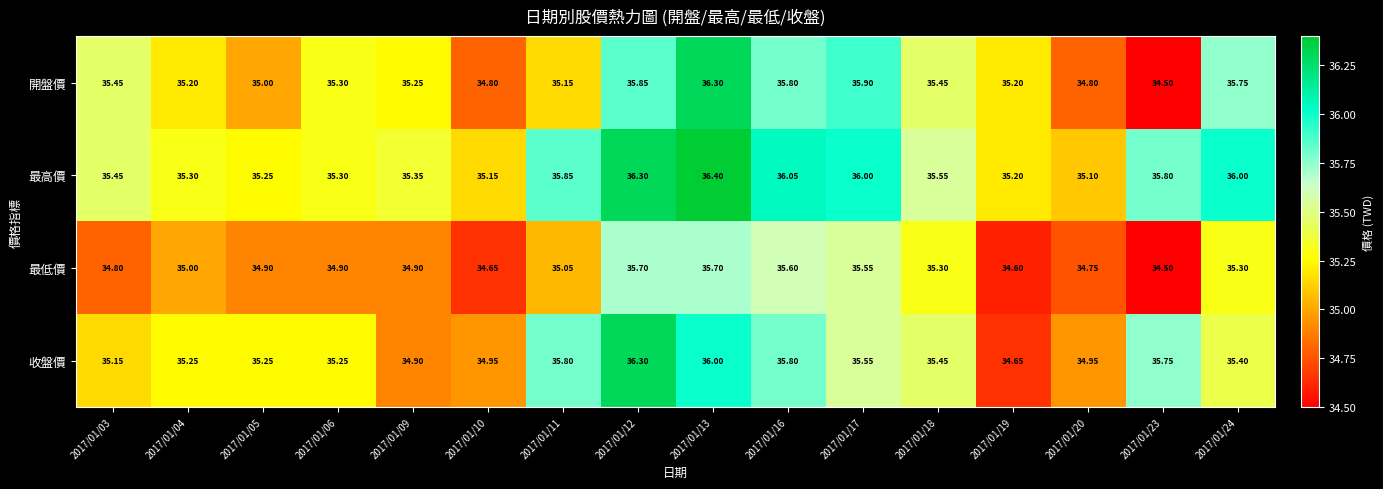

Which series has the largest total across all categories?

最高價